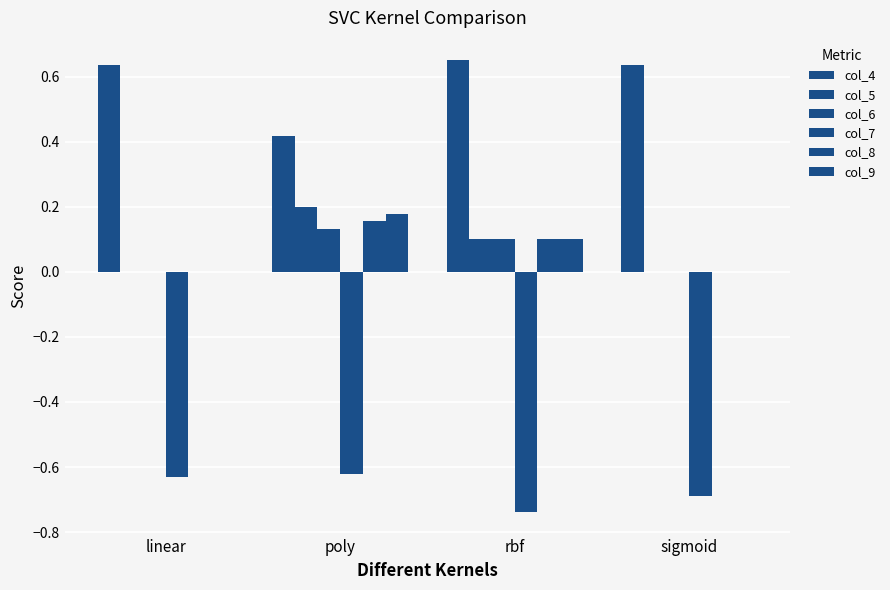

The value of col_7 at rbf is -0.7. True or false?

True